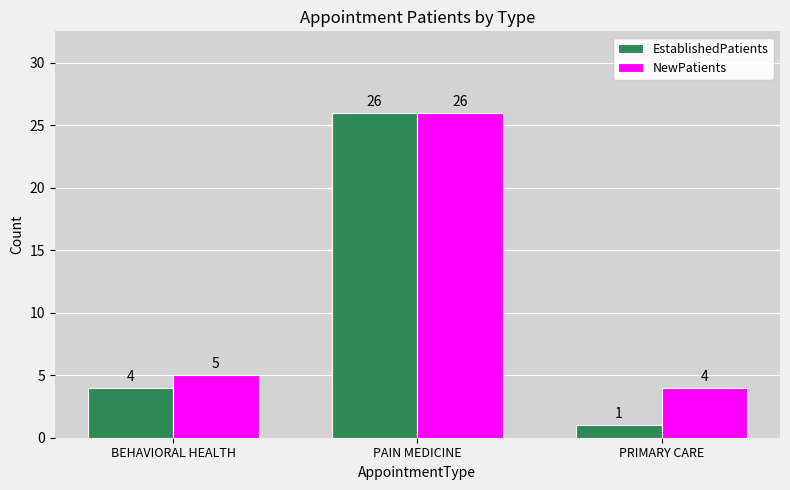

At how many categories does at least one series exceed 10?

1